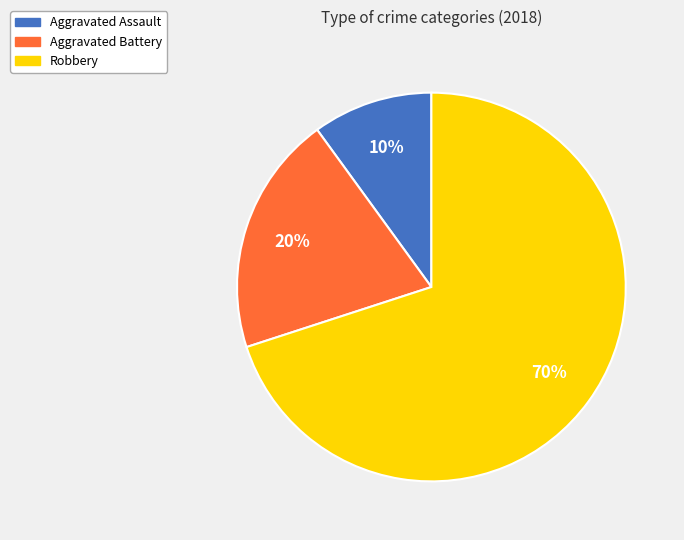

How many segments does this pie chart have?

3